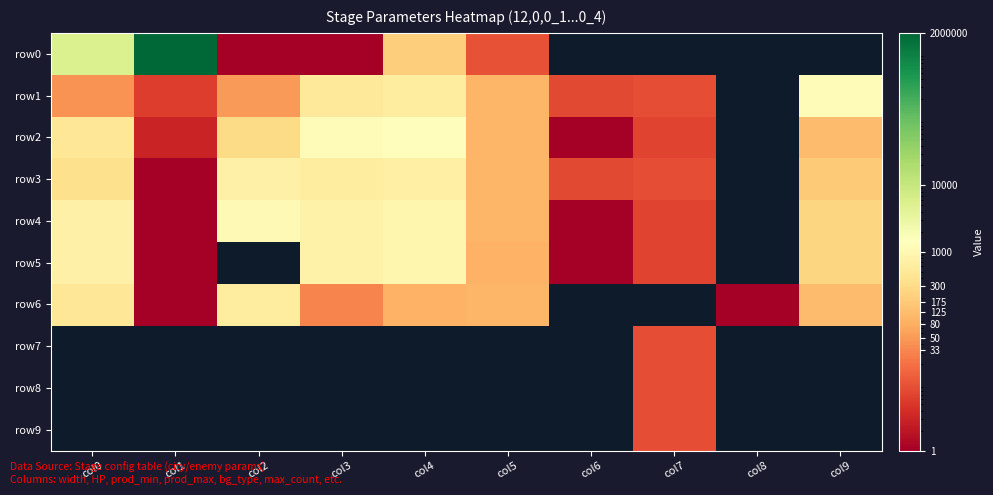

Which series has the largest total across all categories?

row0